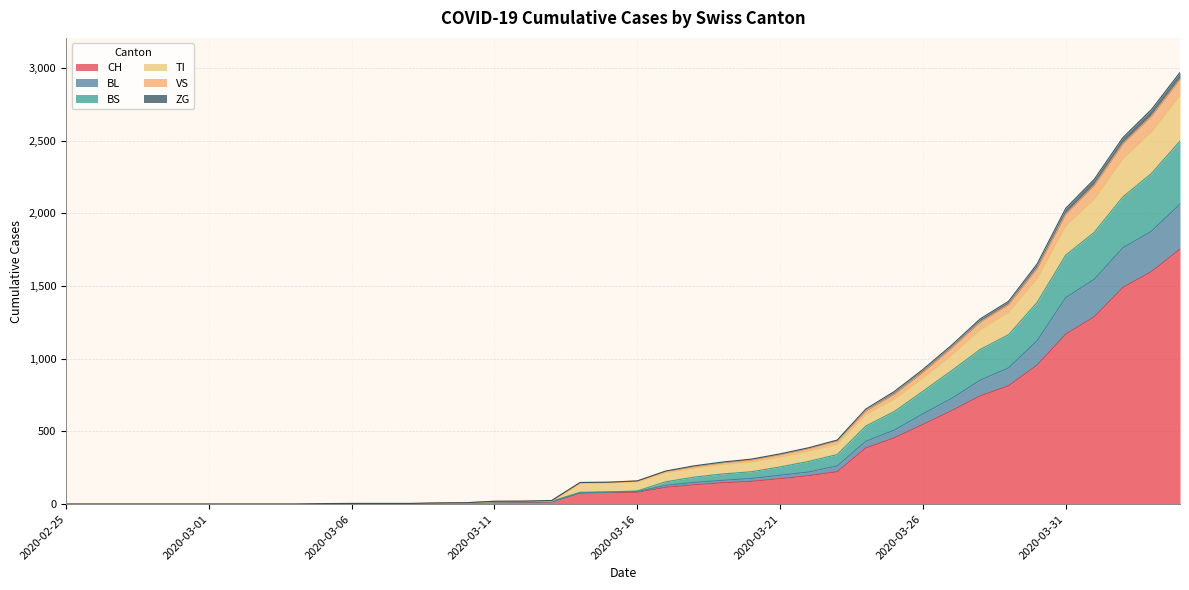

How many values in ZG are above zero?

31